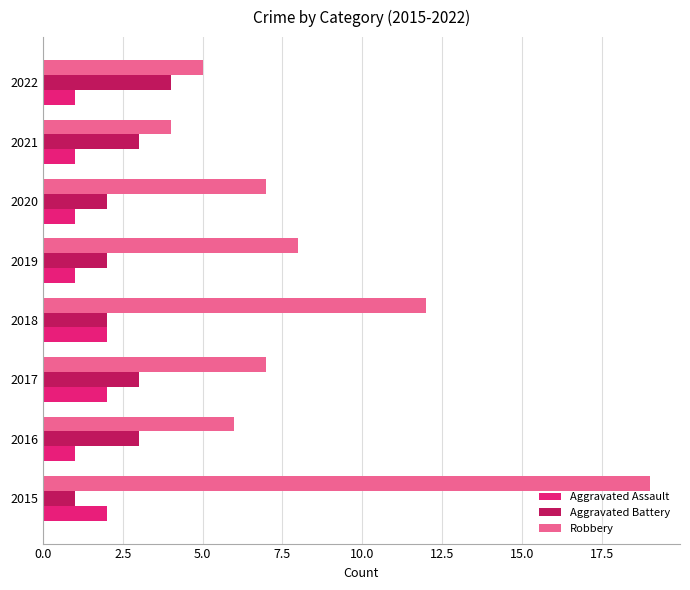

Read the Aggravated Battery value at 2017.

3